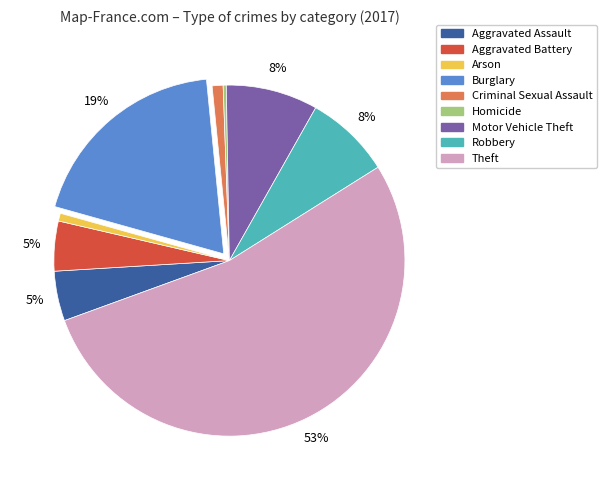

Between Arson and Robbery, which is larger?

Robbery